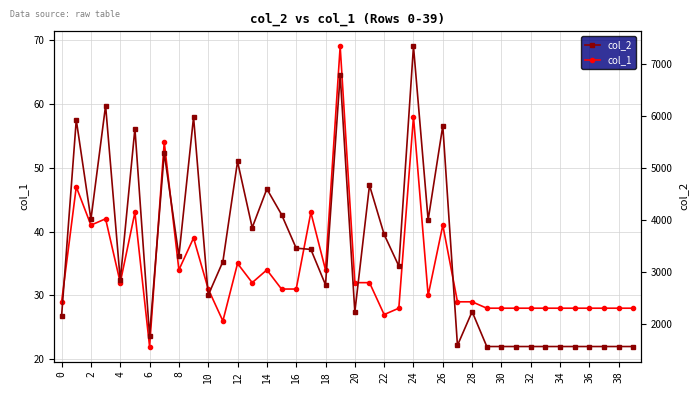

List the series in order of their overall mean, lowest first.

col_1, col_2